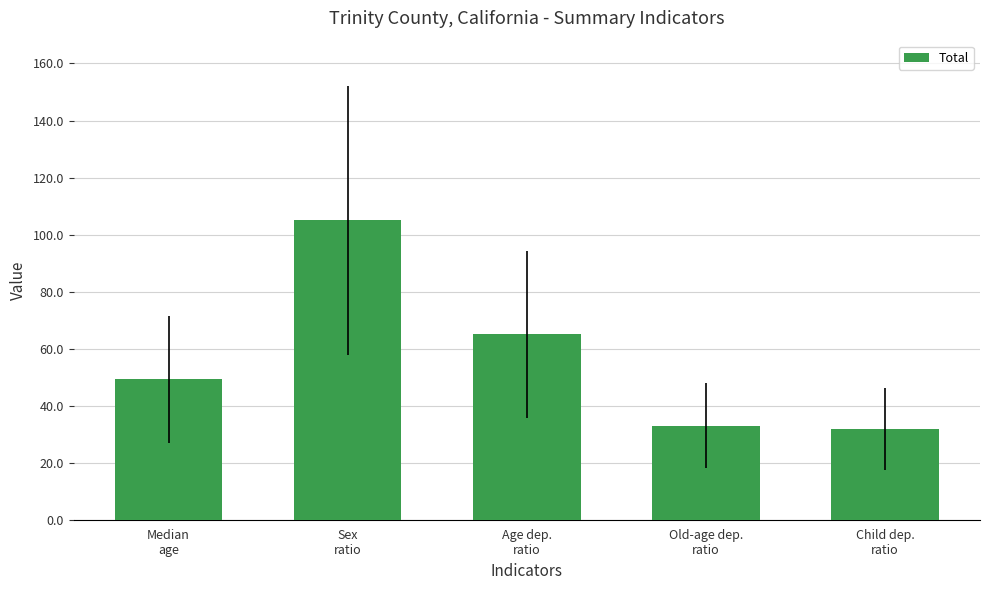

What is the change in value from Sex
ratio to Age dep.
ratio?

-40.0